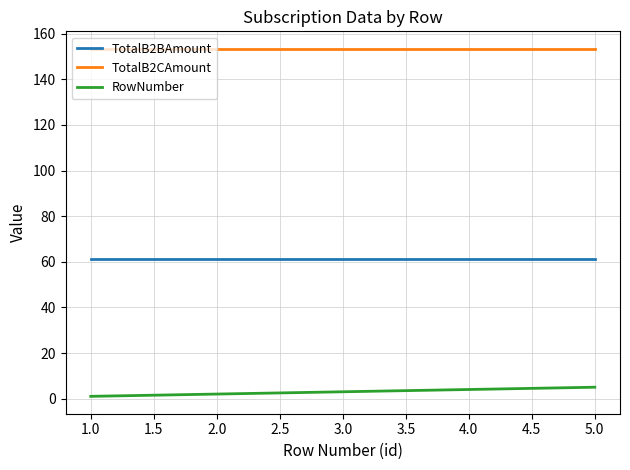

What is the difference between the highest and lowest values at 4.0?

149.4